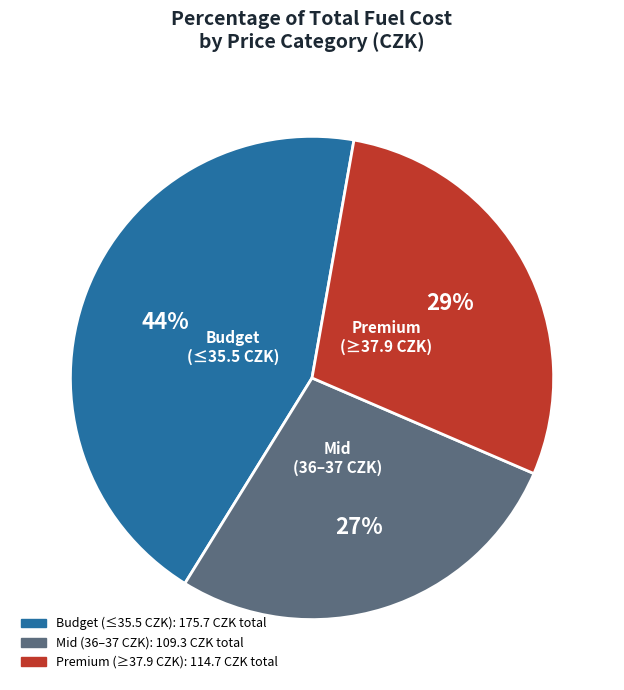

True or false: Budget (≤35.5 CZK) accounts for 44% of the total.

True